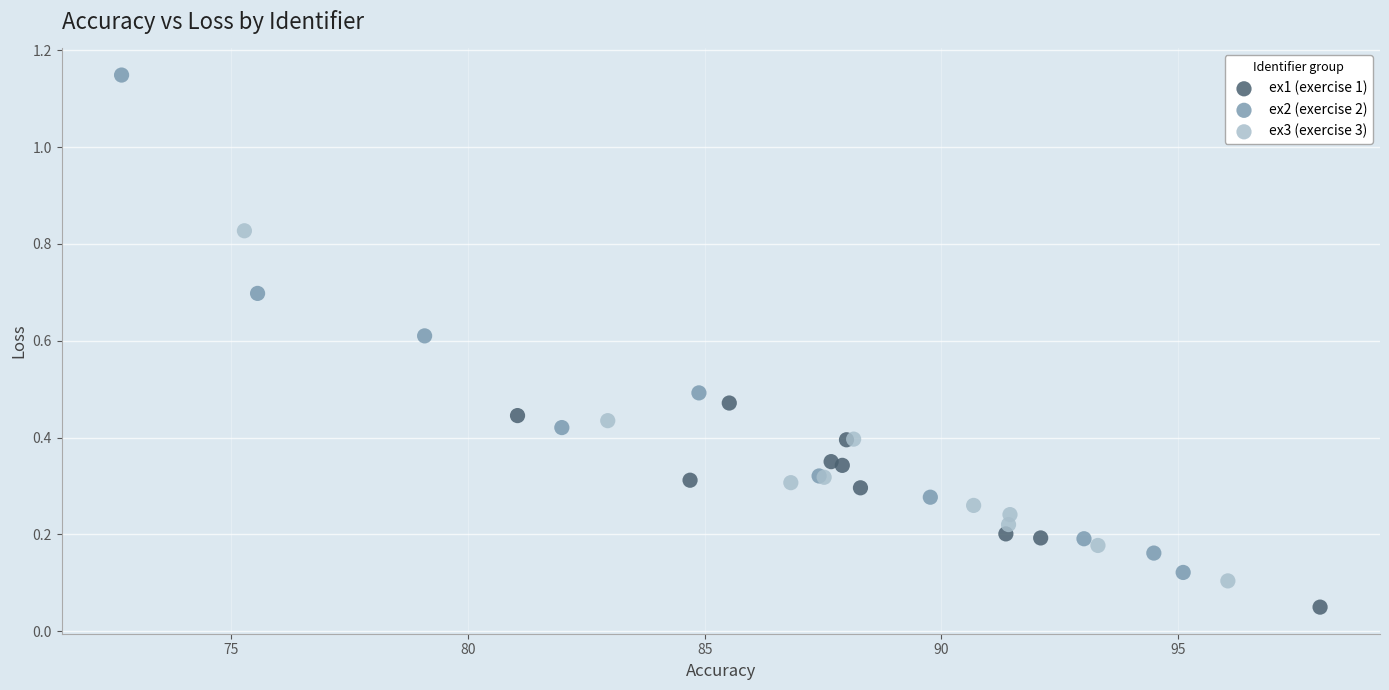

Which series has the widest spread of Y values?

ex2 (exercise 2)